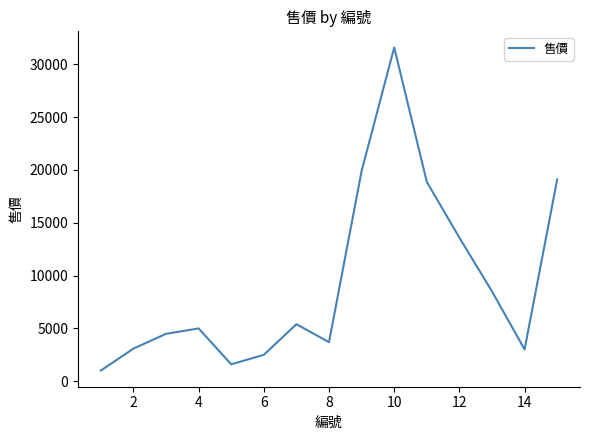

What is the minimum value shown in the chart?

999